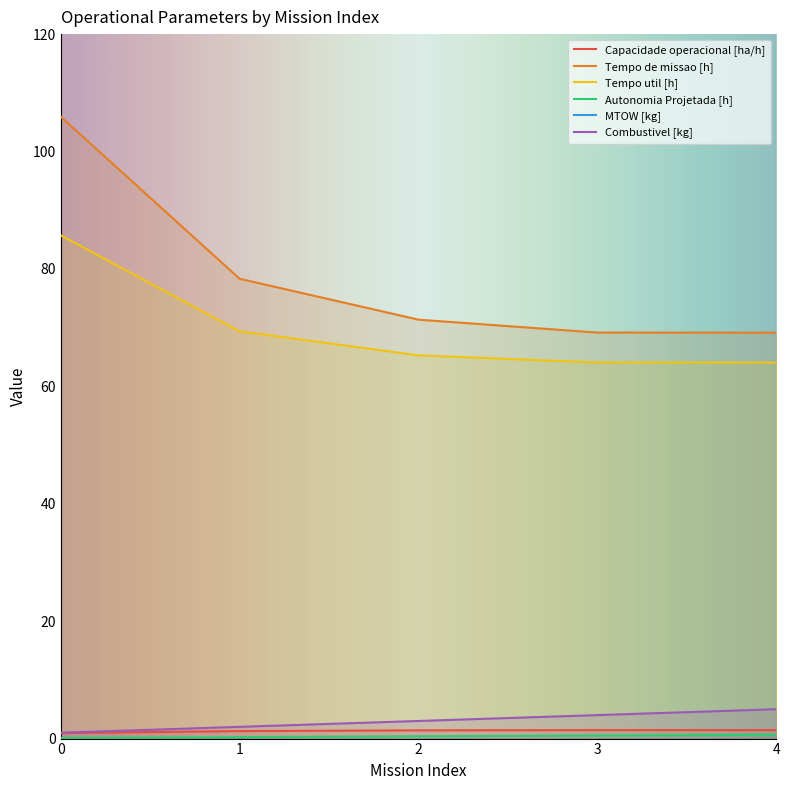

What are all the series names shown in the legend?

Capacidade operacional [ha/h], Tempo de missao [h], Tempo util [h], Autonomia Projetada [h], MTOW [kg], Combustivel [kg]